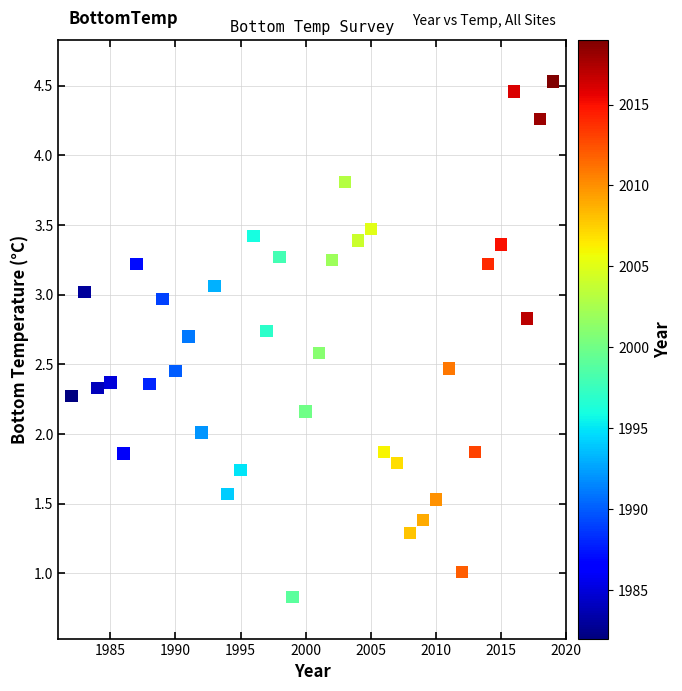

What is the range of X values (max minus min)?

37.0